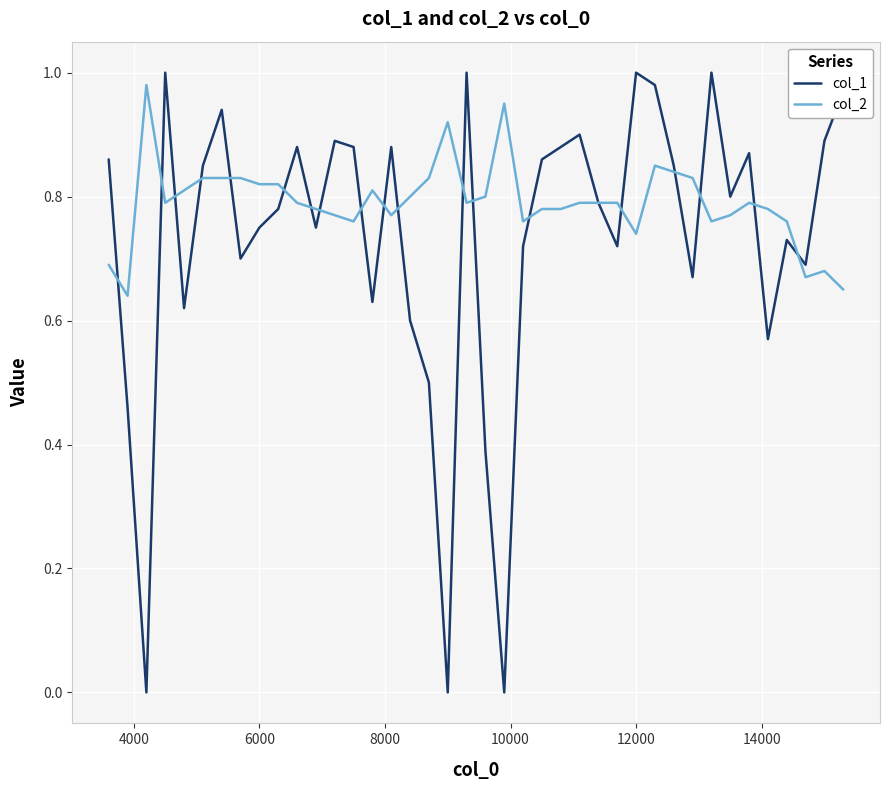

List the series in order of their overall mean, highest first.

col_2, col_1